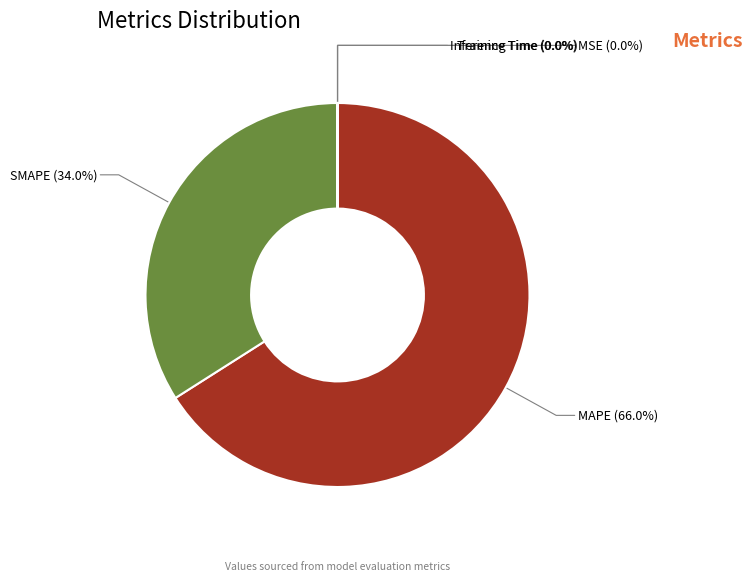

Do MAPE and SMAPE together represent more than half of the pie?

Yes